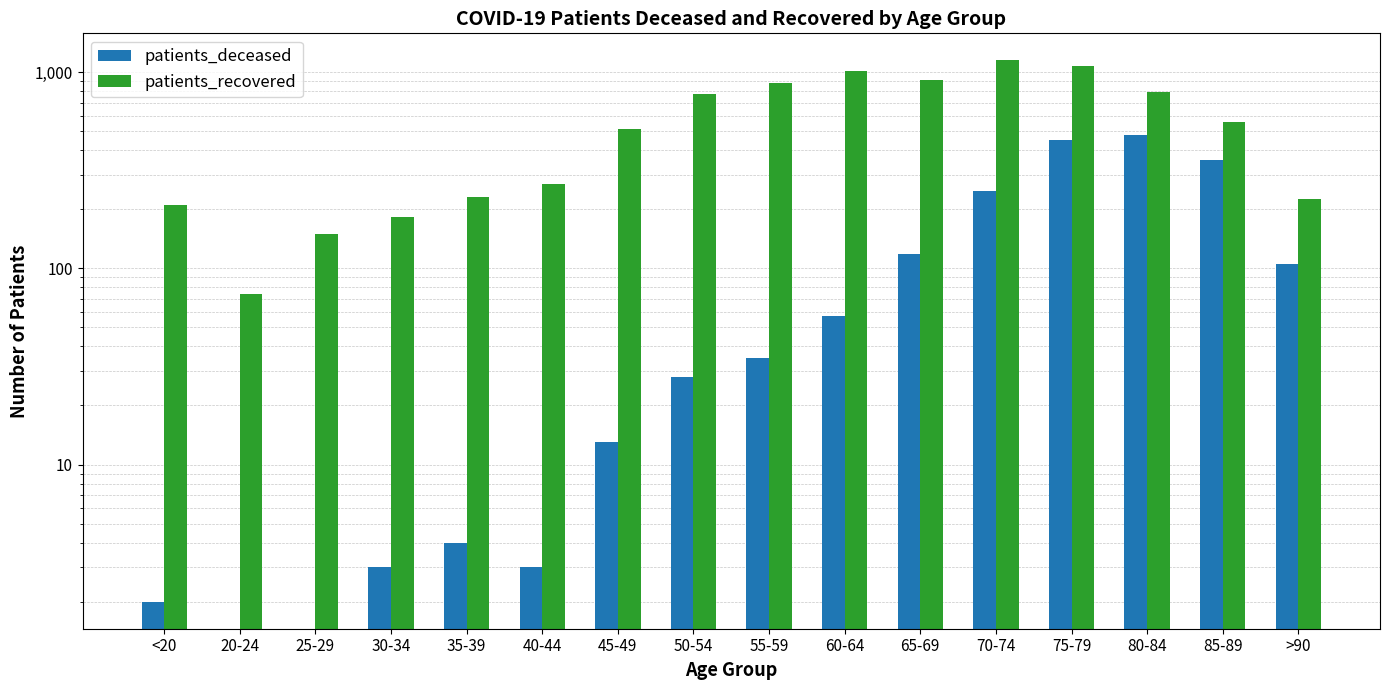

Count the number of categories in the chart.

16